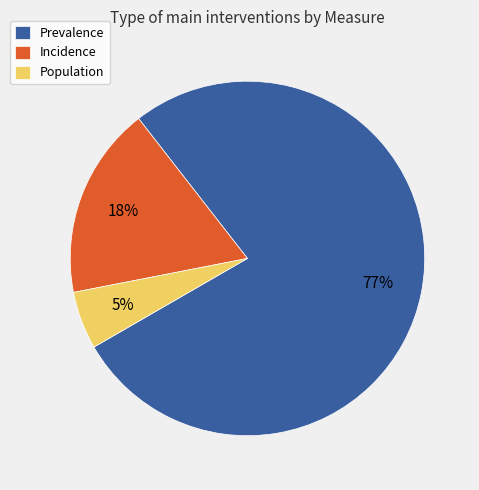

Which slice is the largest?

Prevalence